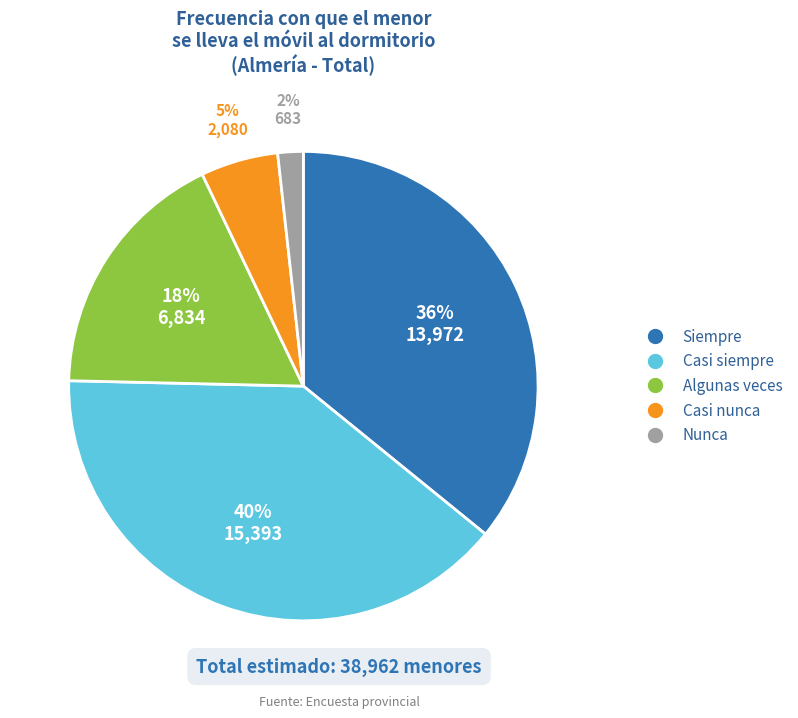

Which category has the biggest portion of the pie?

Casi siempre